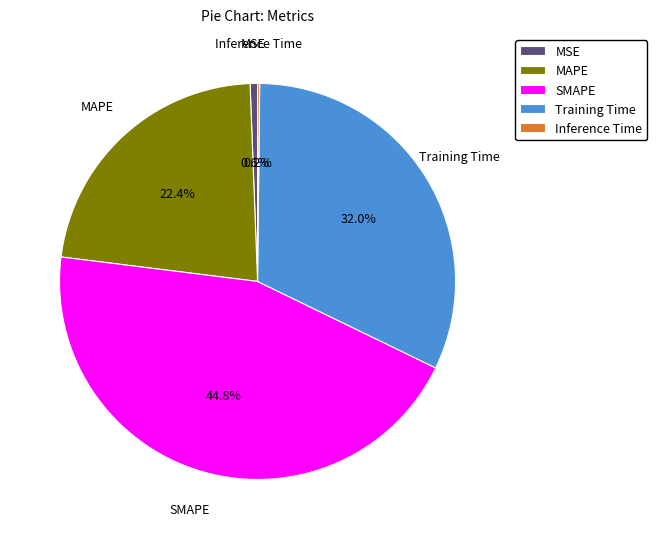

Is there any slice that represents more than half of the pie?

No